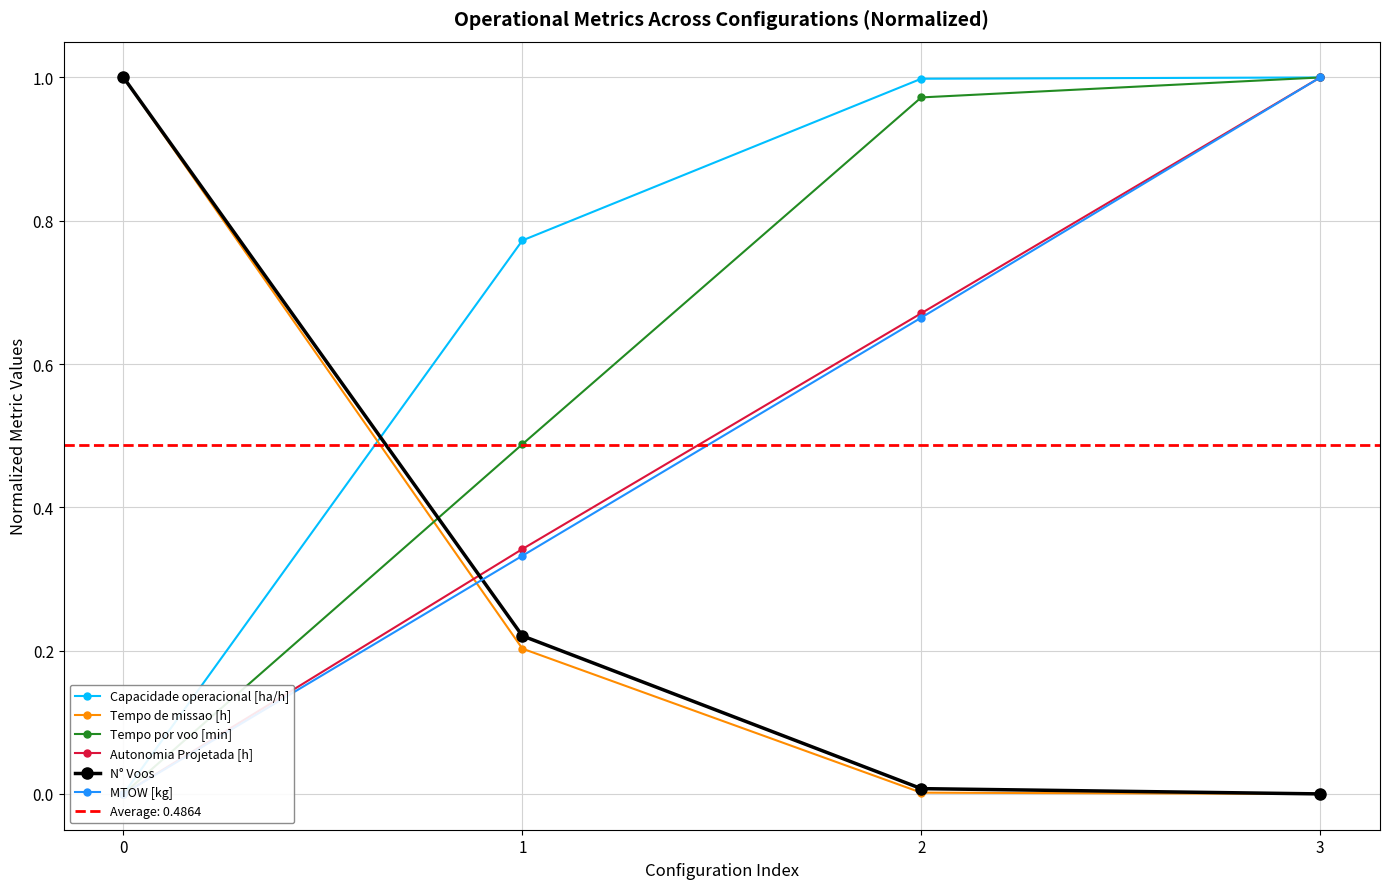

At 2, list the series in order from largest to smallest.

Capacidade operacional [ha/h], Tempo por voo [min], Autonomia Projetada [h], MTOW [kg], N° Voos, Tempo de missao [h]